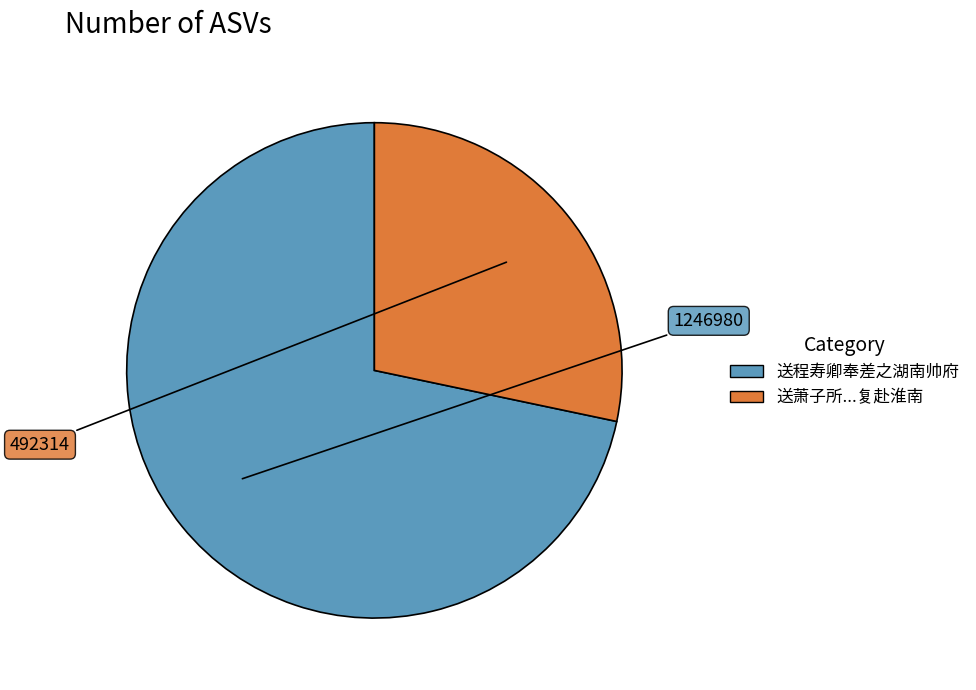

Does any single category account for the majority?

Yes